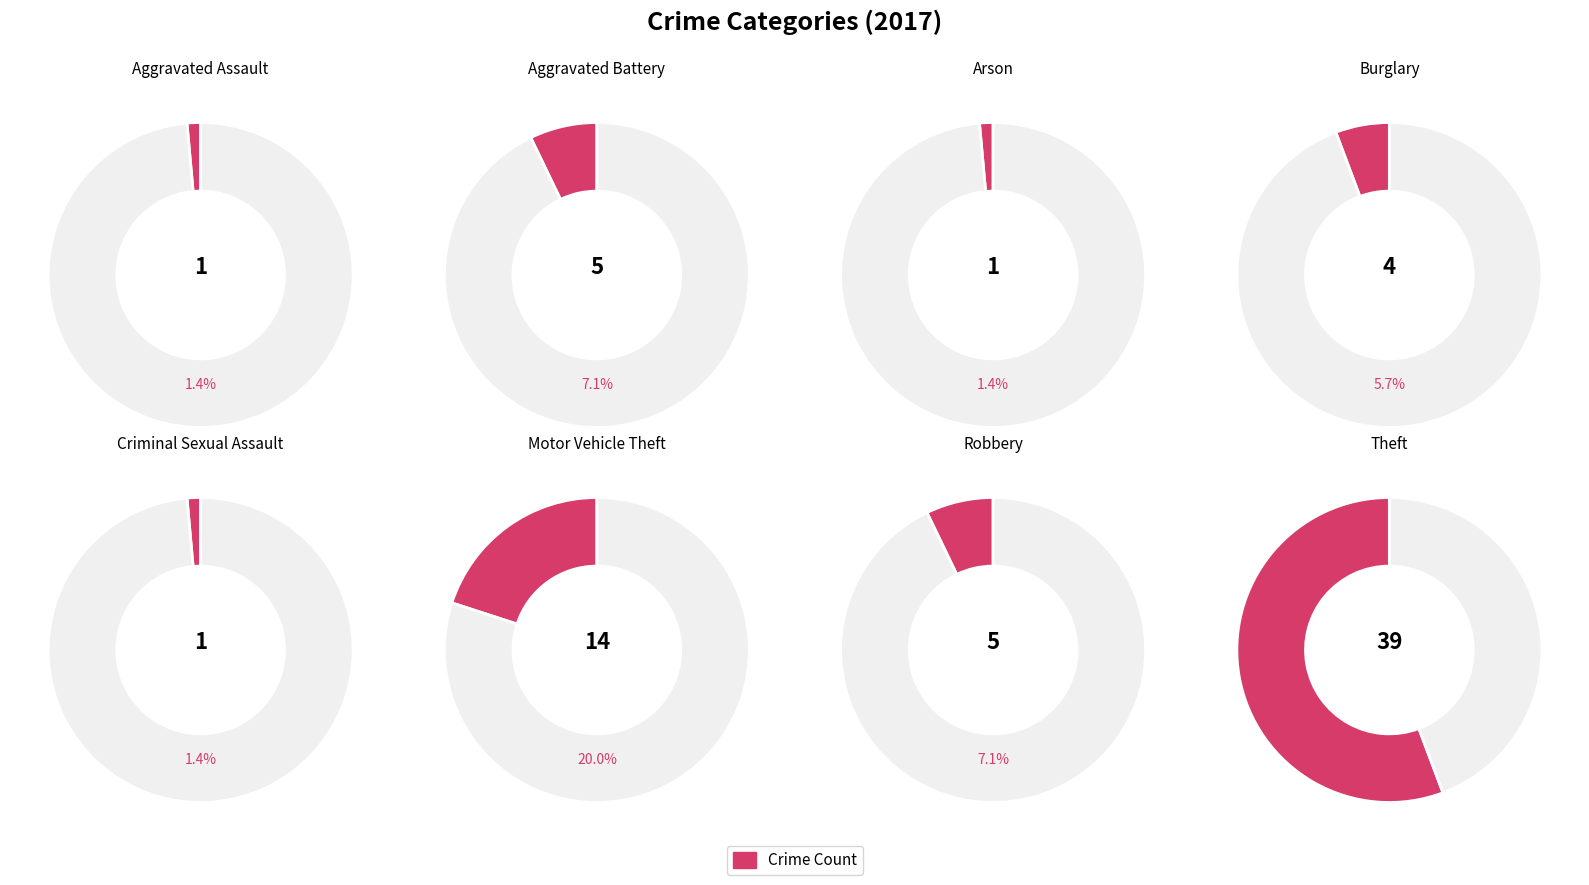

Does Theft account for over 50% of the chart?

Yes